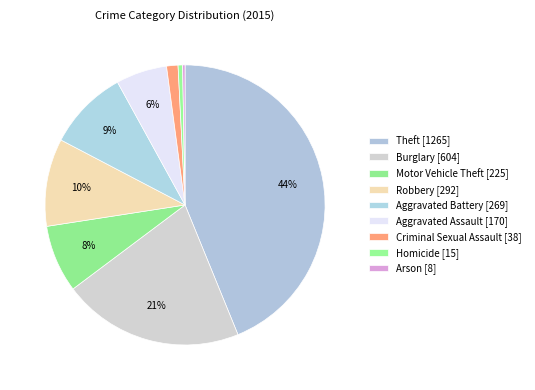

Approximately how many times larger is the value at Burglary compared to Aggravated Assault?

3.6